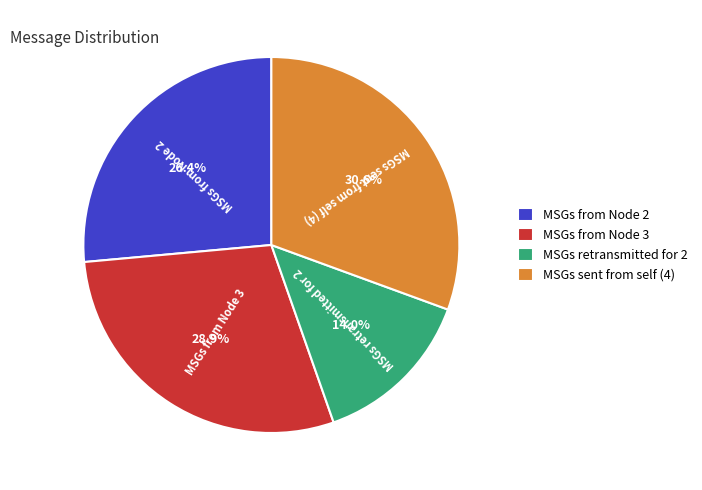

Between MSGs from Node 3 and MSGs sent from self (4), which is larger?

MSGs sent from self (4)